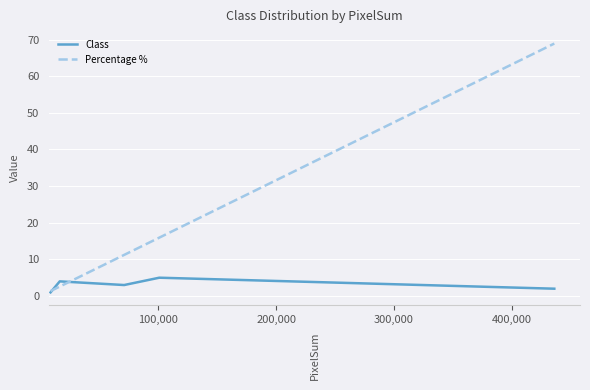

Which series has the widest spread of values?

Percentage %